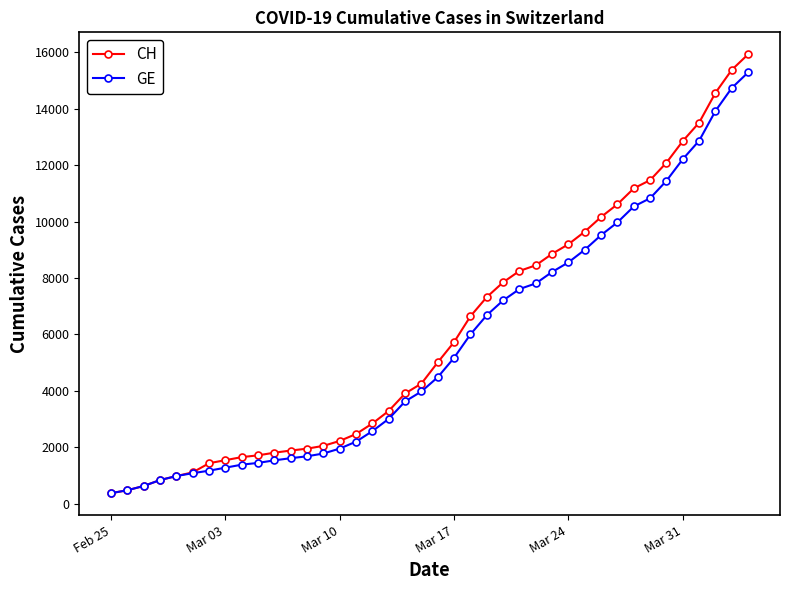

At how many categories does at least one series exceed 6952?

17